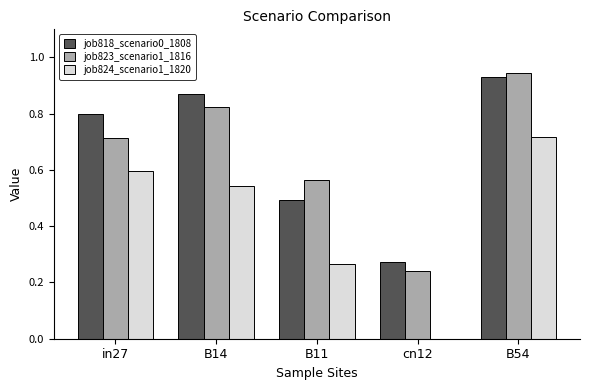

Is the value of job823_scenario1_1816 at B14 greater than the value of job818_scenario0_1808 at cn12?

Yes